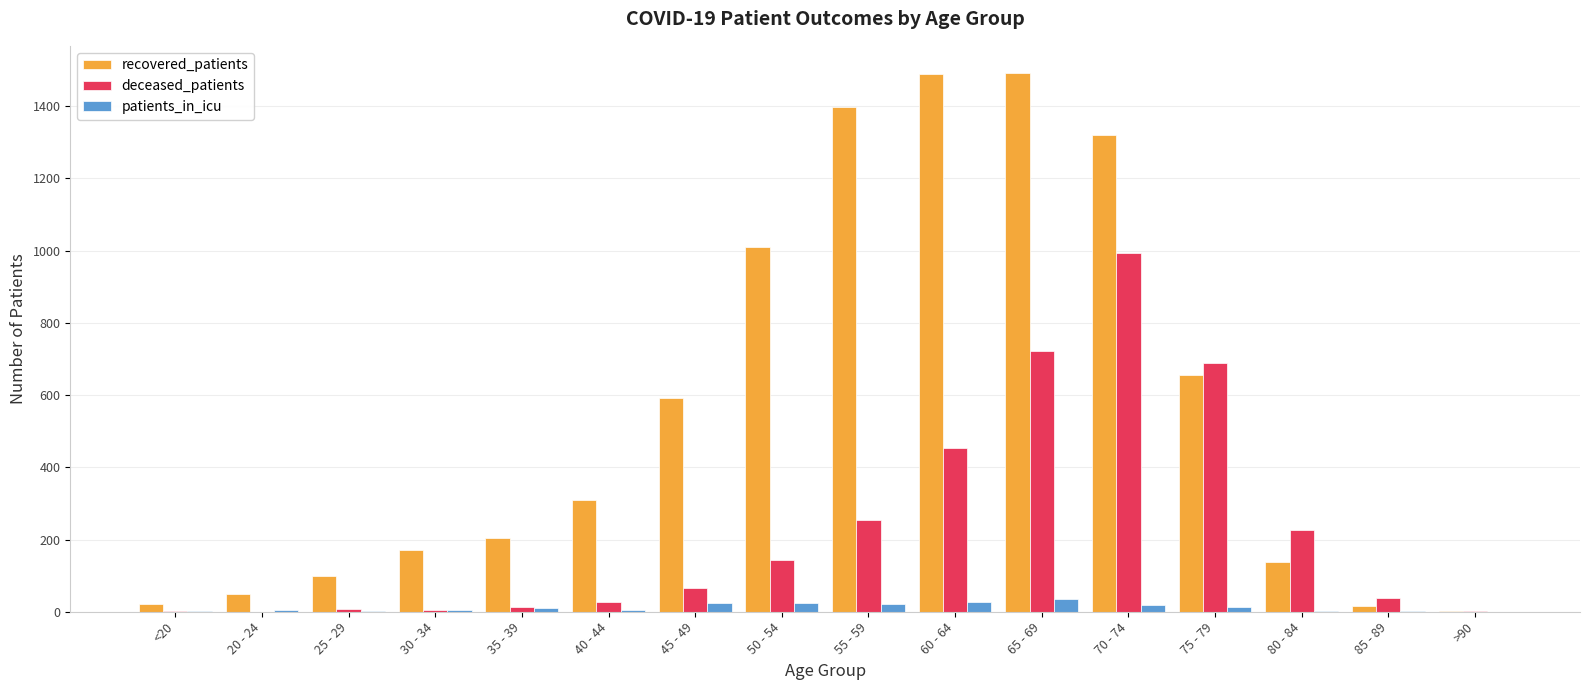

Between 20 - 24 and 65 - 69, which series saw the biggest shift?

recovered_patients